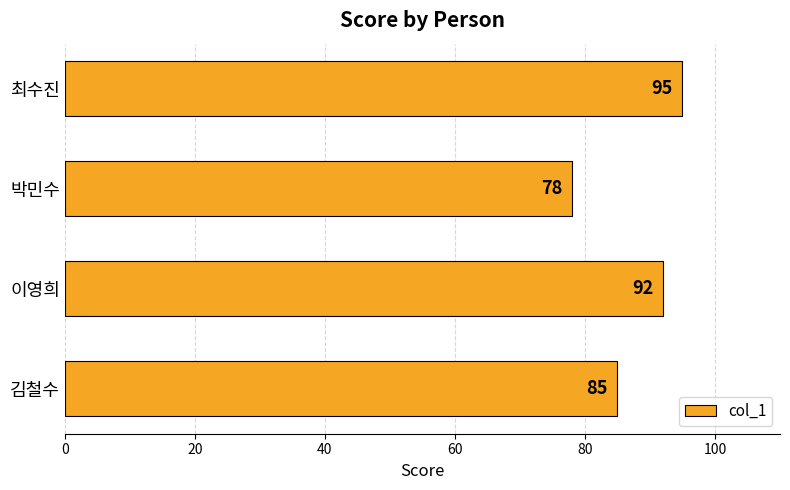

Rank the categories by value from lowest to highest.

박민수, 김철수, 이영희, 최수진